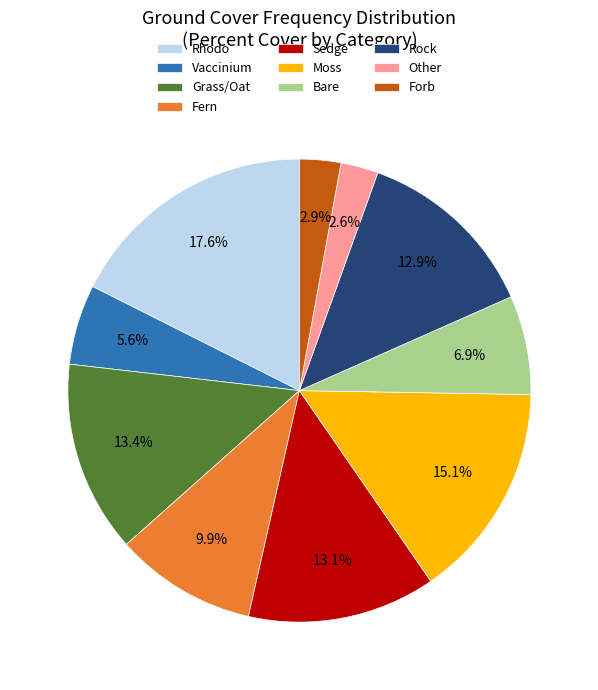

What is the largest slice in the pie chart?

Rhodo